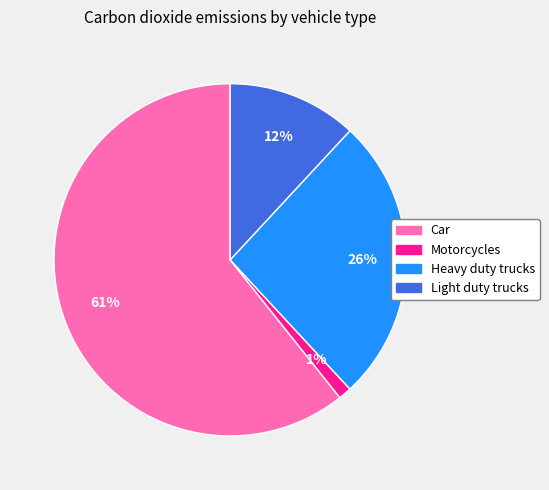

True or false: Light duty trucks accounts for 1% of the total.

False